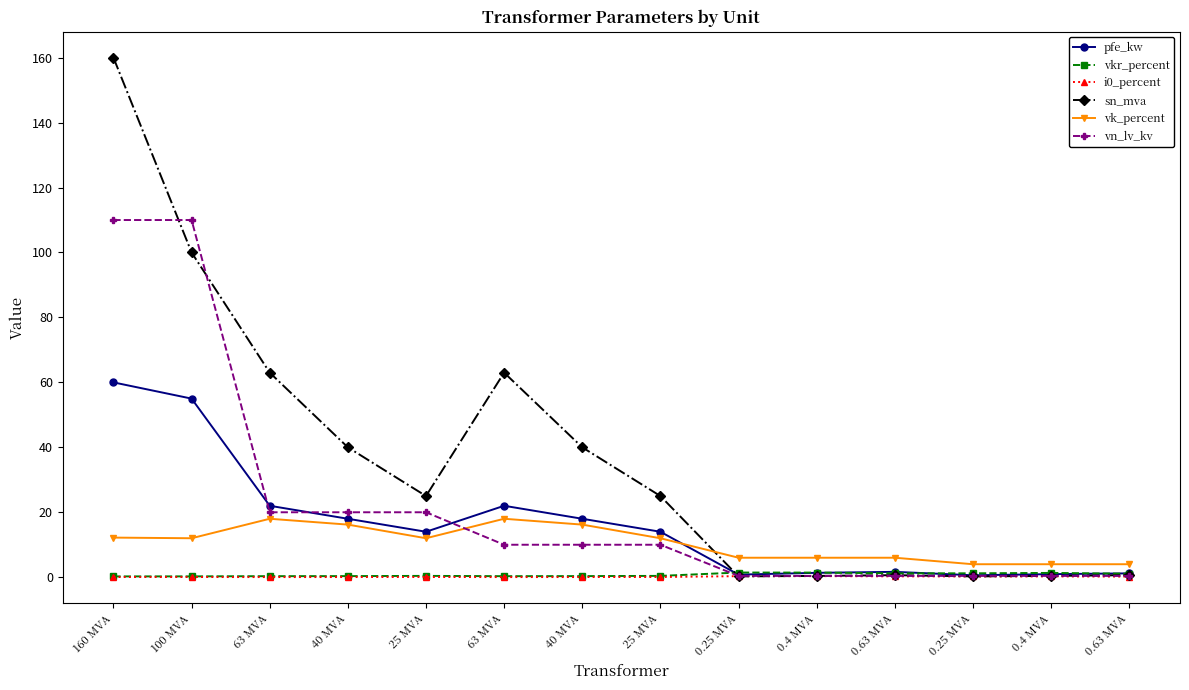

Is this an area chart (filled region under the line)?

No